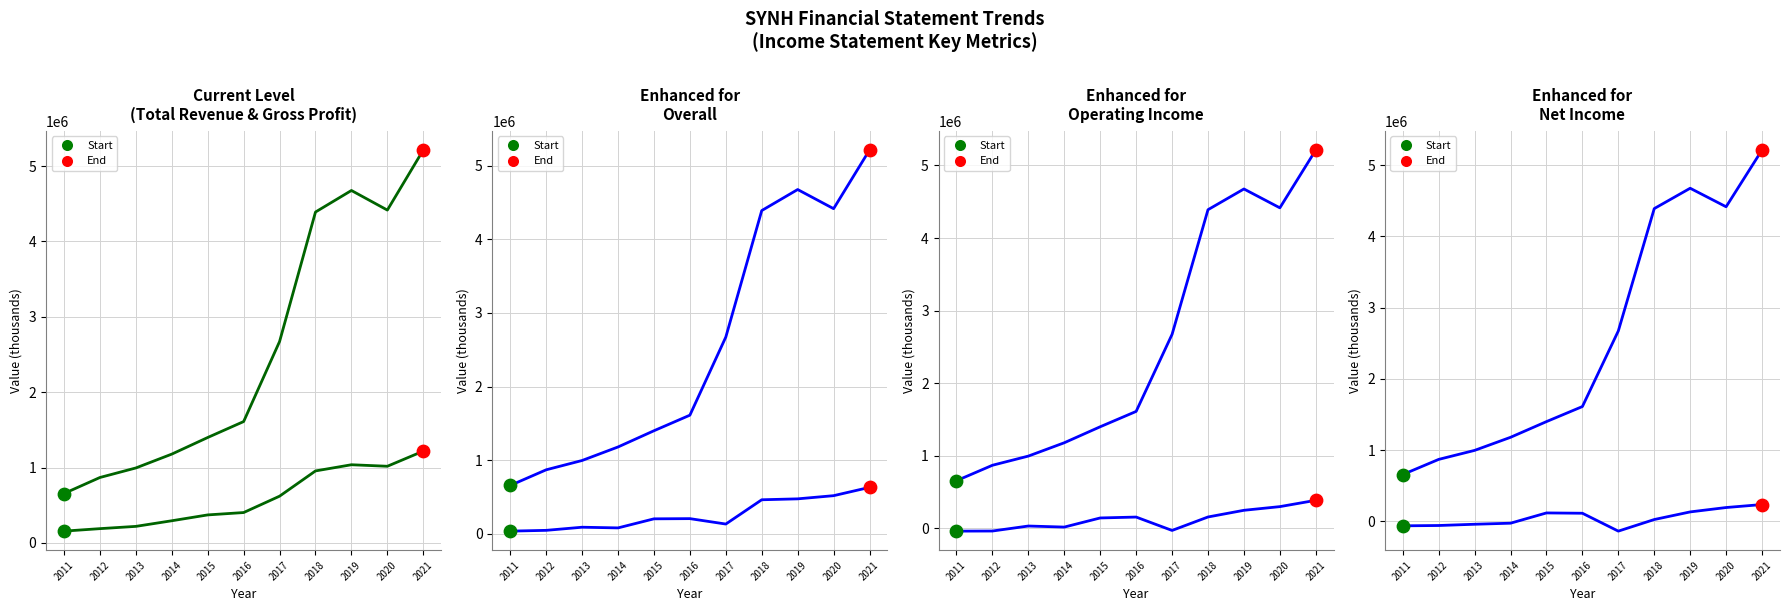

Is the value of Gross Profit at 2015 greater than the value of Total Revenue at 2016?

No